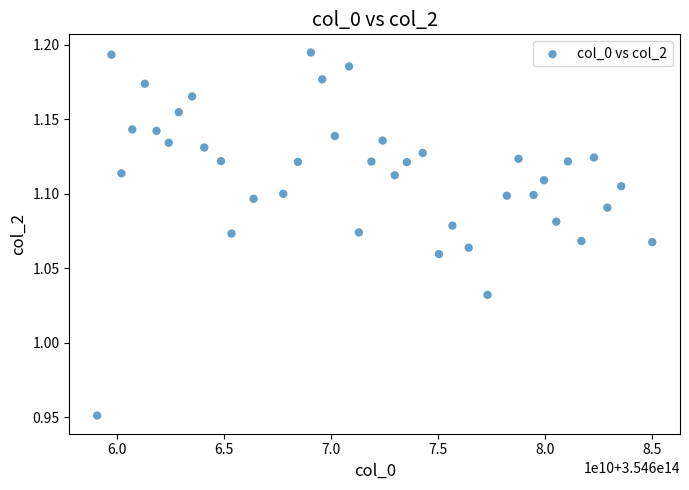

What is the range of X values (max minus min)?

25956637000.0